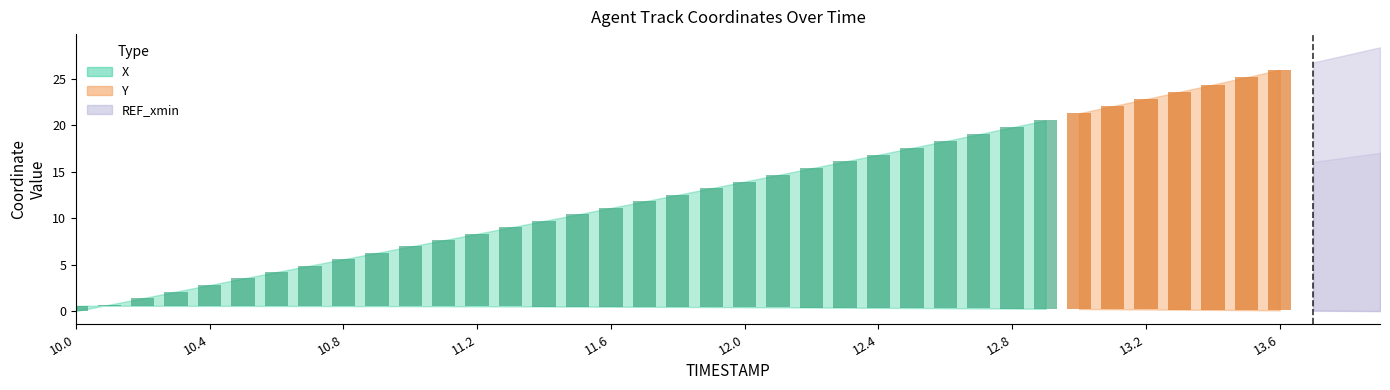

Does the chart contain stacked bars?

No